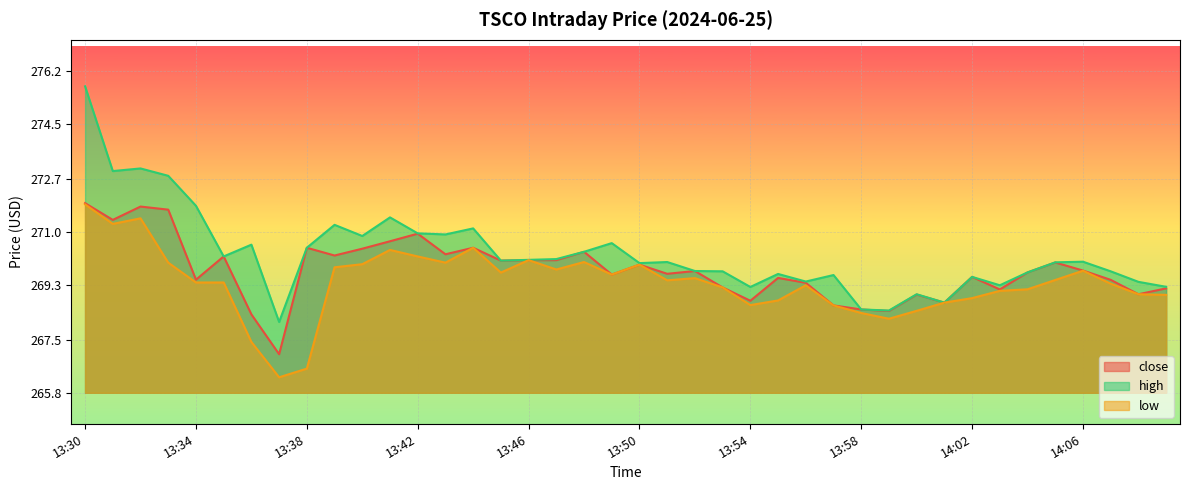

At how many categories does at least one series exceed 268?

40